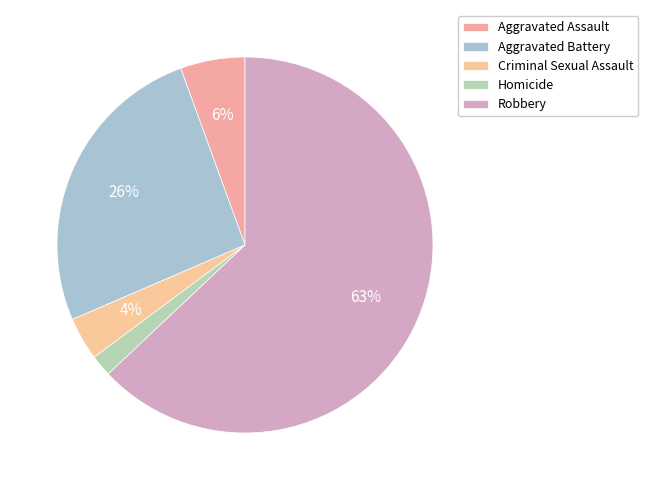

What is the smallest slice in the pie chart?

Homicide